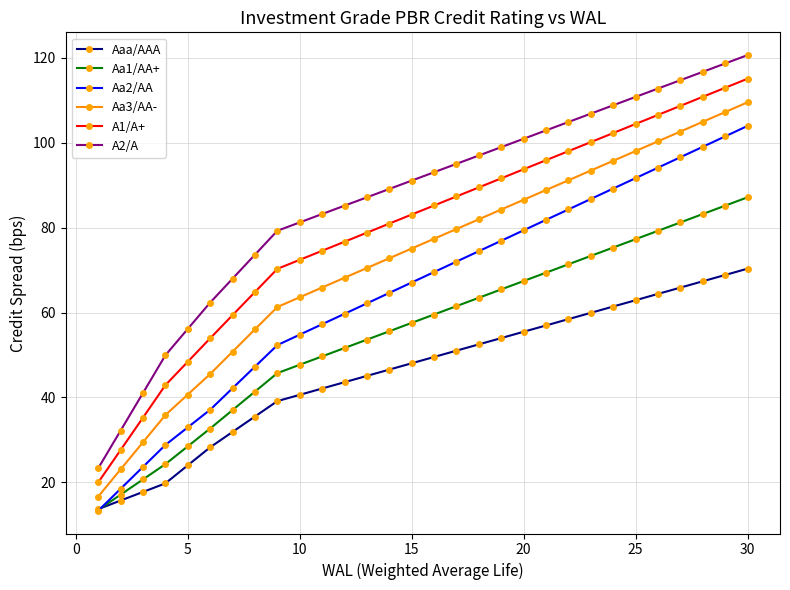

What is the smallest value displayed?

13.3